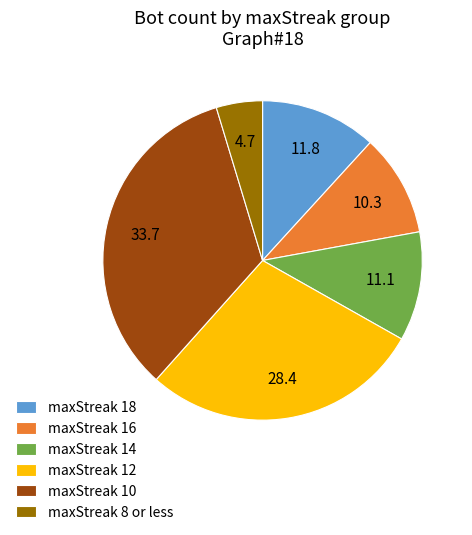

Which category has the biggest portion of the pie?

maxStreak 10